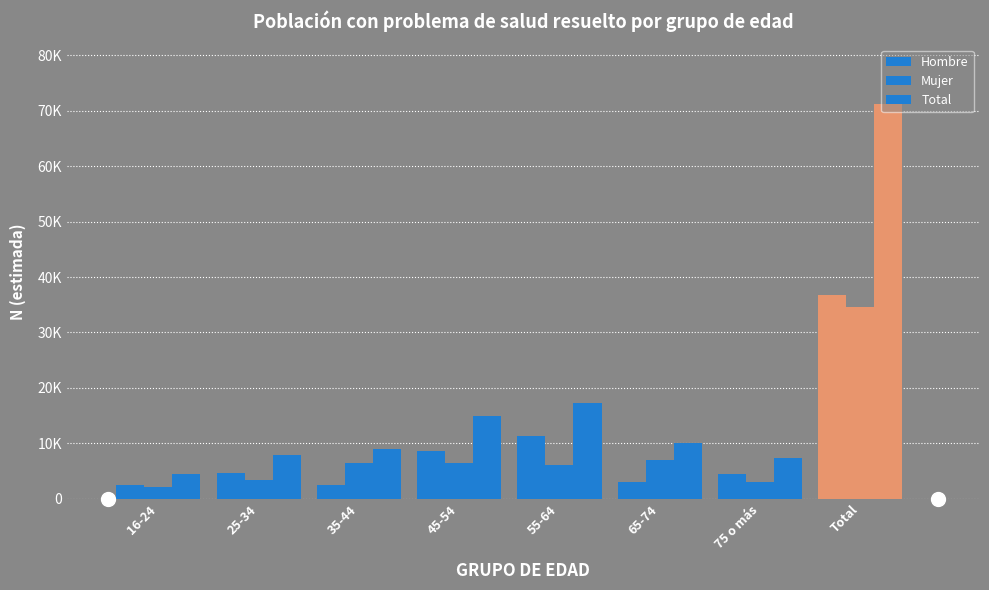

Reading right to left, transcribe all the data shown in this chart.

Hombre: 36725	4389	3065	11253	8533	2486	4557	2441
Mujer: 34566	3035	7033	6099	6444	6524	3399	2032
Total: 71291	7425	10097	17353	14976	9010	7956	4473